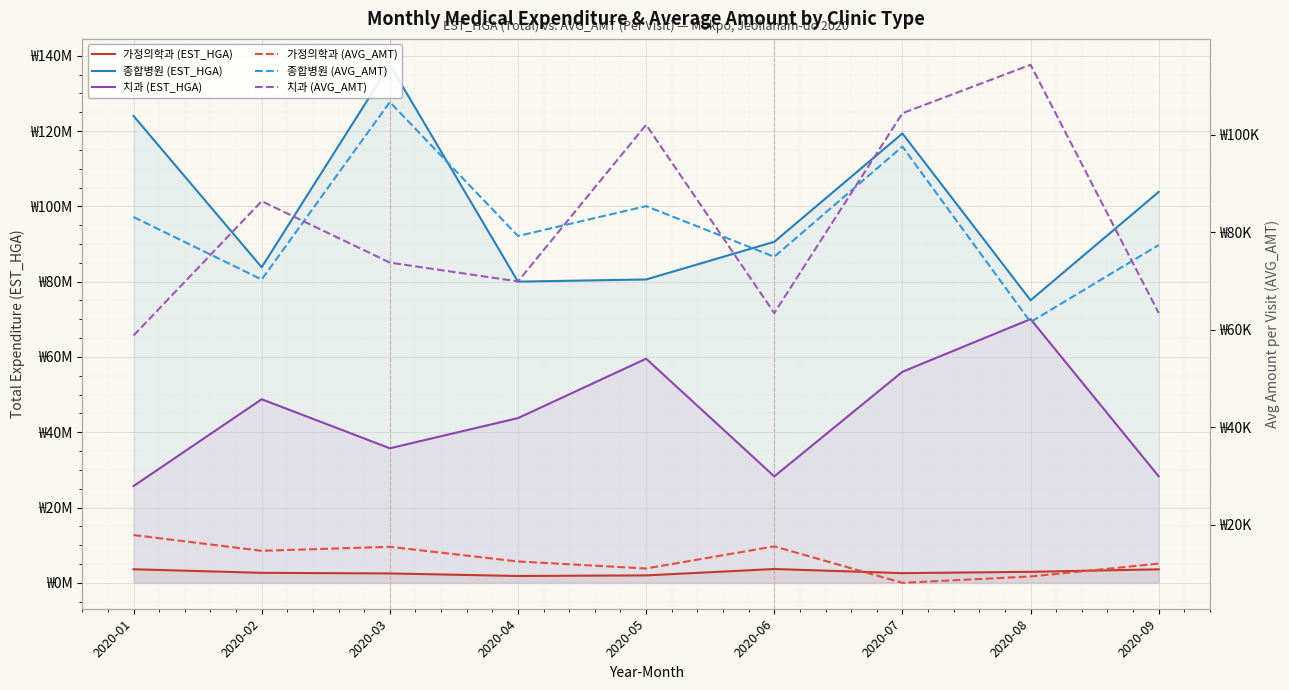

Count the number of categories in the chart.

9